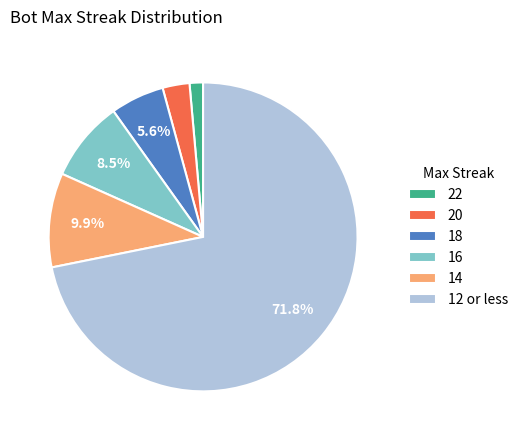

To the nearest percent, what percentage of the pie is 20?

3%